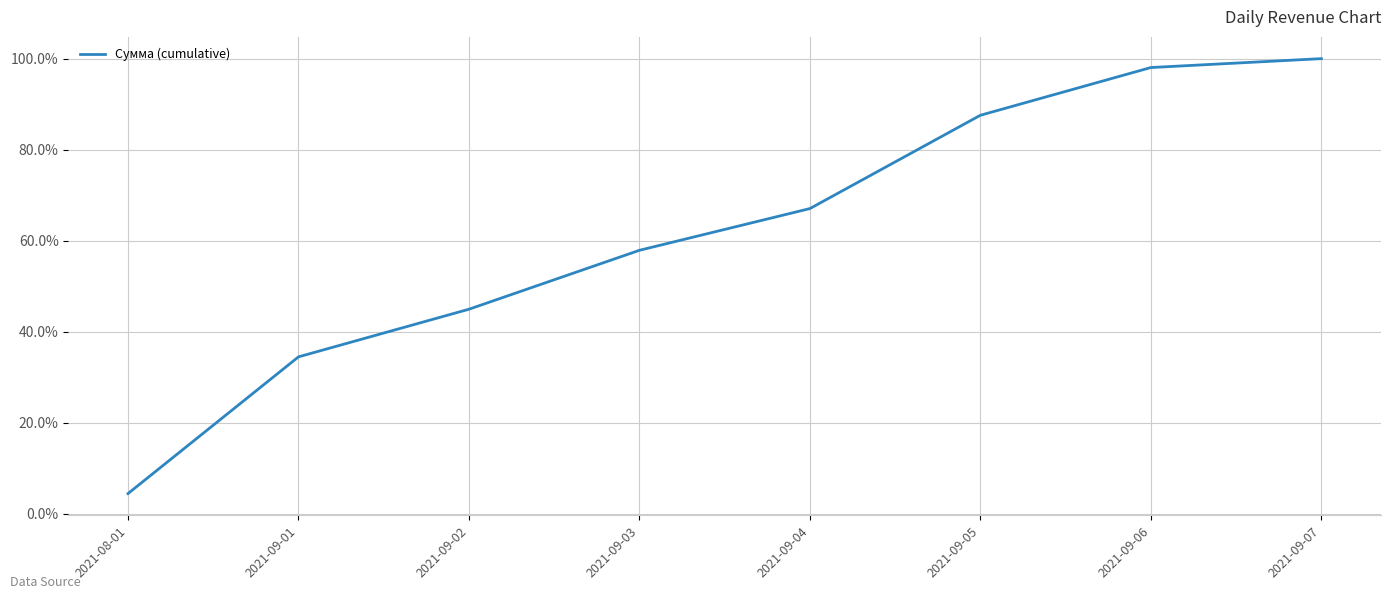

The value at 2021-09-02 is 22.0. True or false?

False